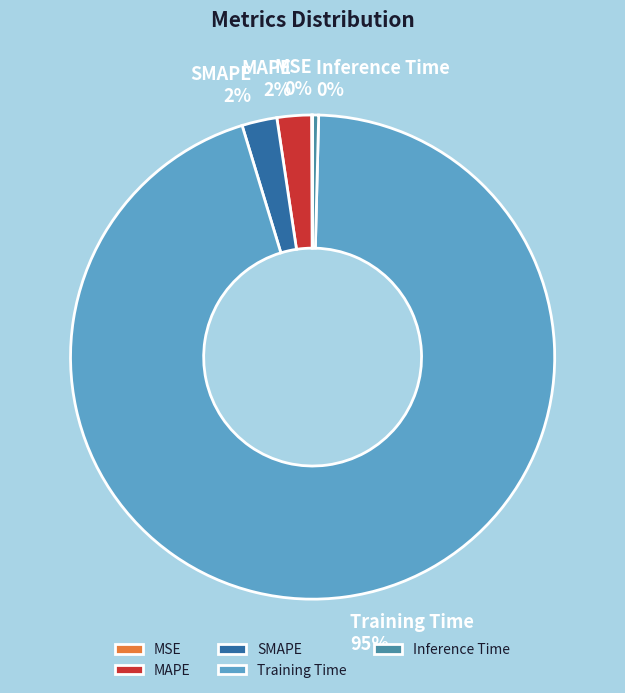

What percentage is the MAPE slice, to the nearest percent?

2%